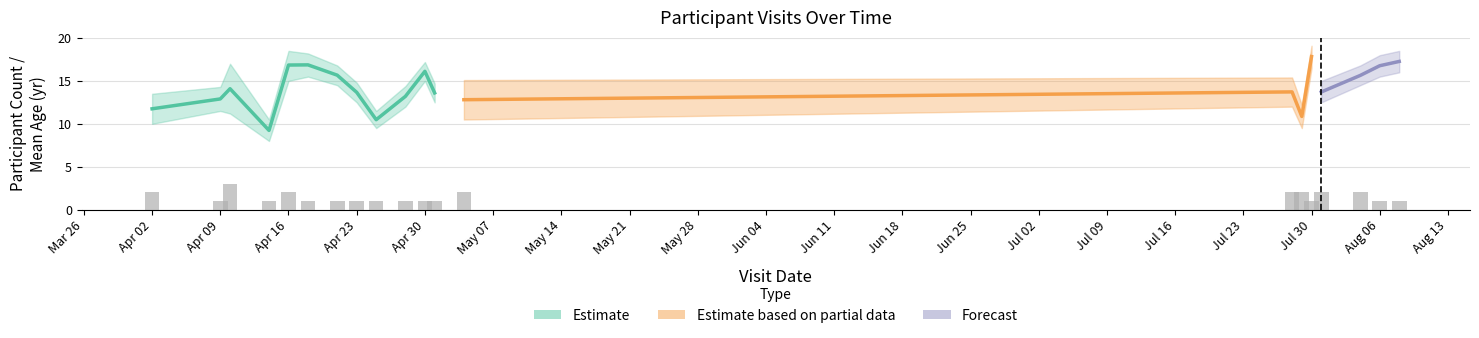

Which has a higher value, 2019-07-30 or 2019-04-25?

2019-07-30